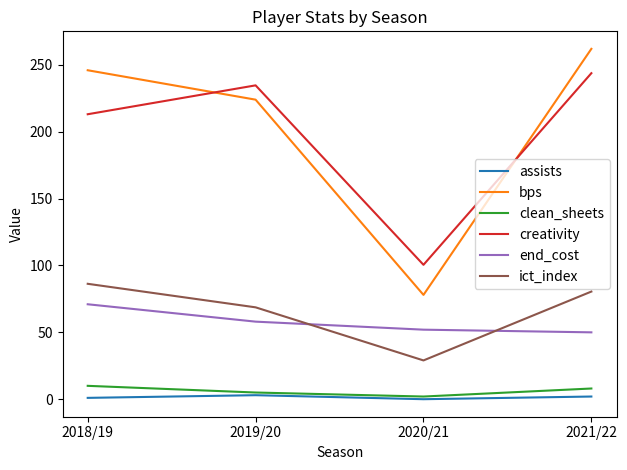

Which series changed the most between 2018/19 and 2020/21?

bps